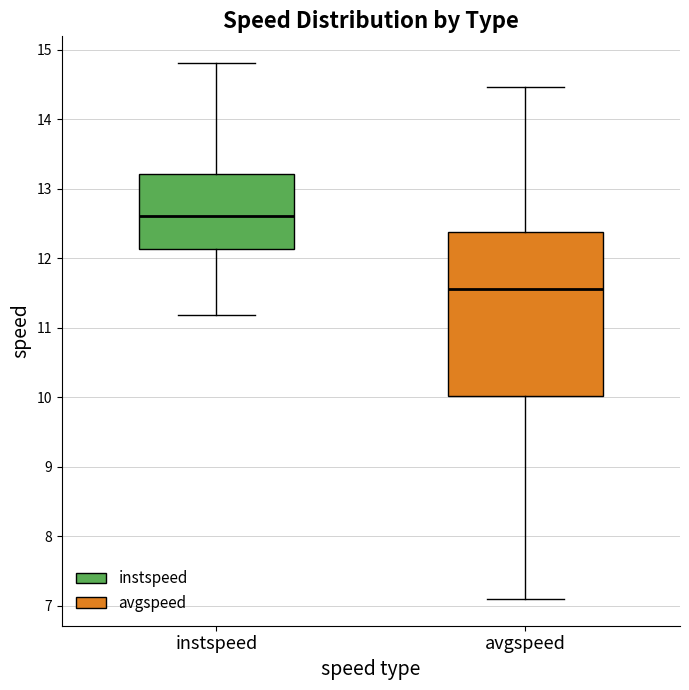

Where does the lower whisker of the box for avgspeed end on the y-axis? The values are not printed on the chart, so give them approximately, as read against the axis.

7.1